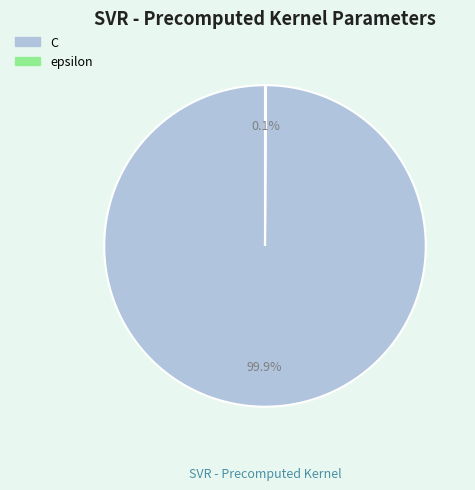

What is the majority slice?

C